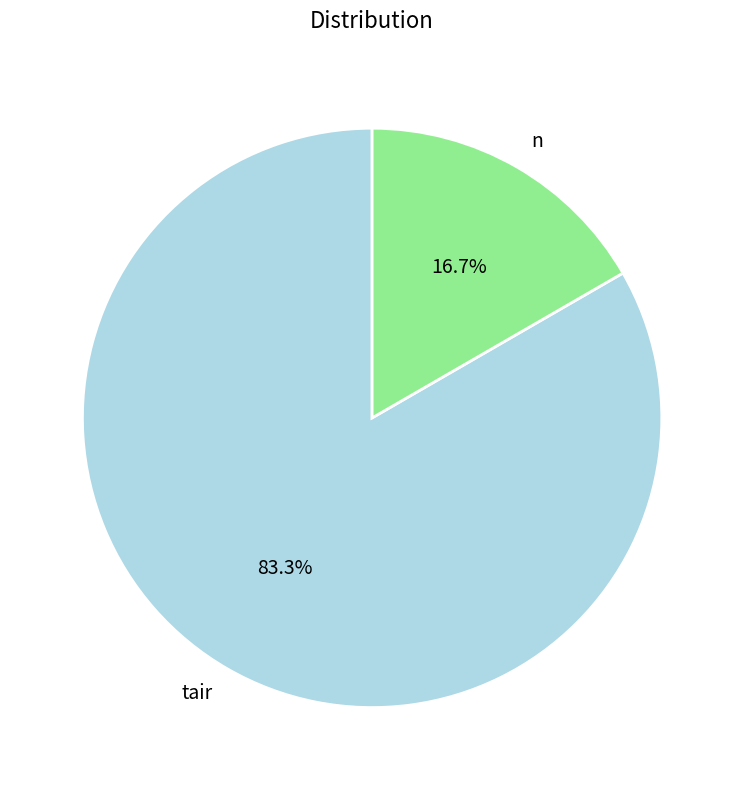

True or false: n accounts for 26% of the total.

False